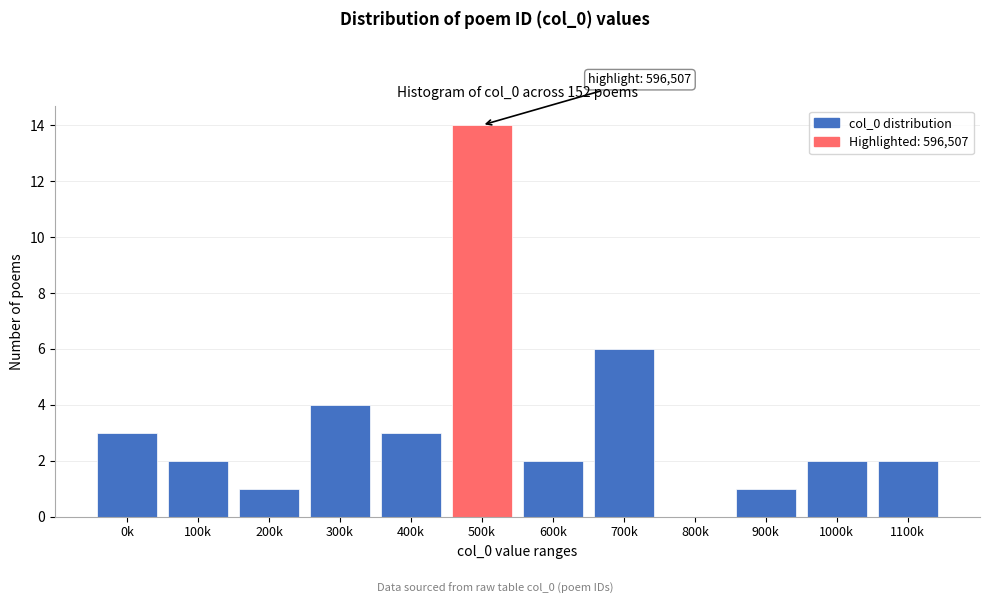

Reading left to right, what are all the values shown in this chart?

0k=3	100k=2	200k=1	300k=4	400k=3	500k=14	600k=2	700k=6	800k=0	900k=1	1000k=2	1100k=2